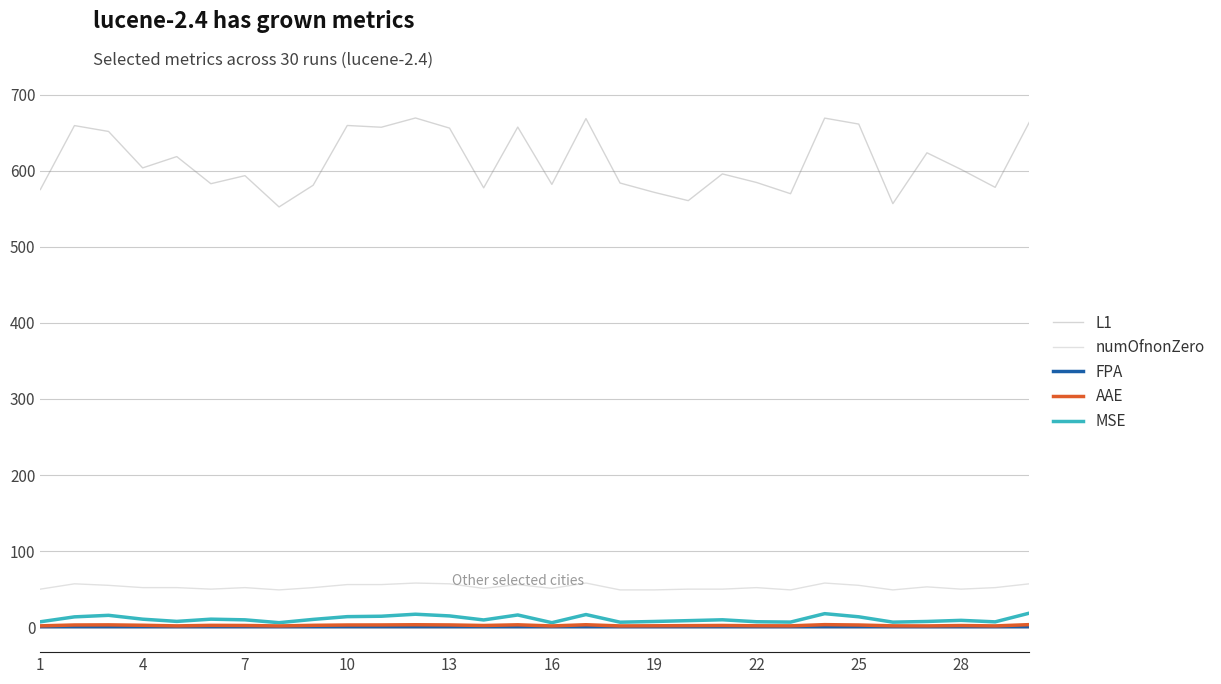

Which series has the largest total across all categories?

L1